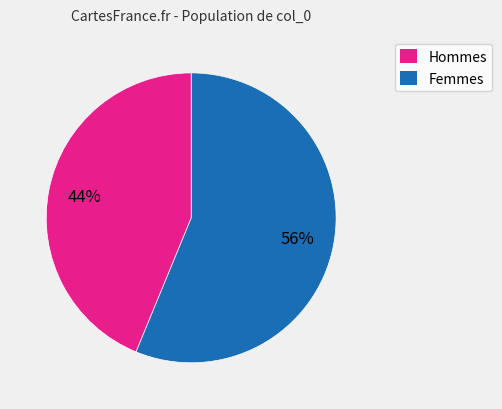

Does any single category account for the majority?

Yes